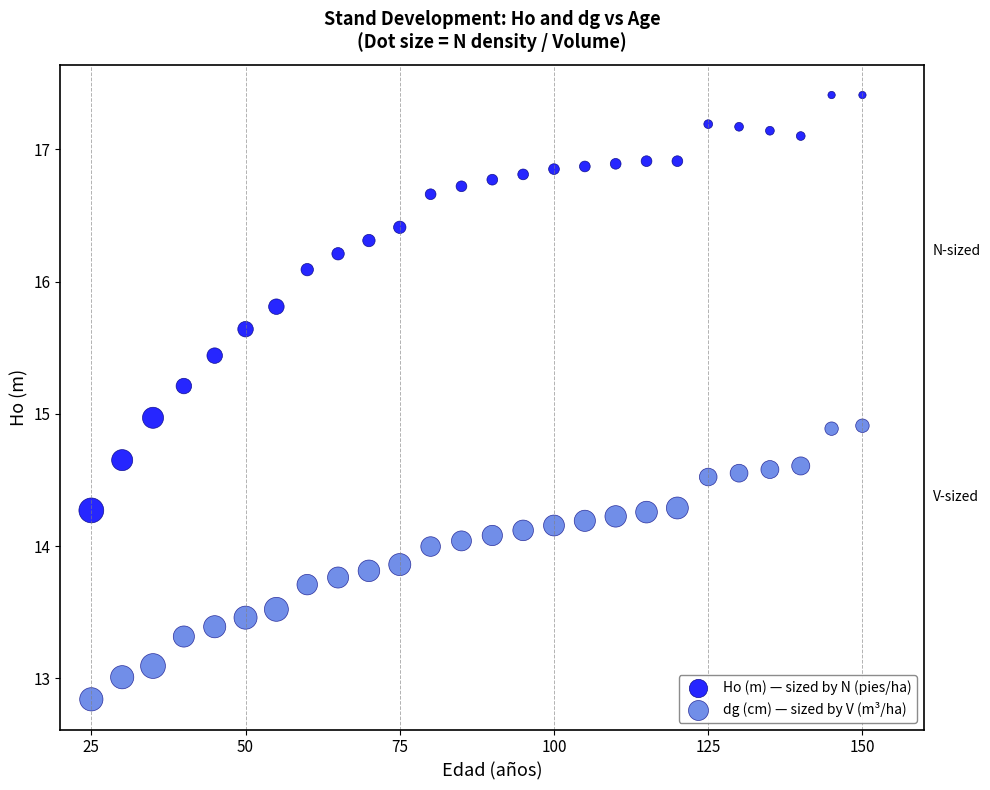

Across all data points, what is the range of X values (max minus min)?

125.0